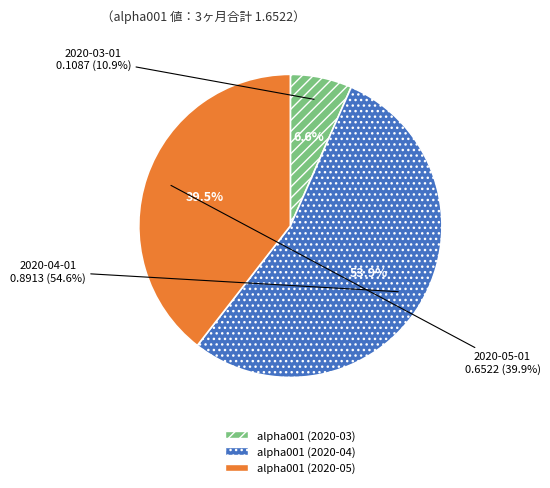

To the nearest percent, what percentage of the pie is alpha001 (2020-03)?

7%